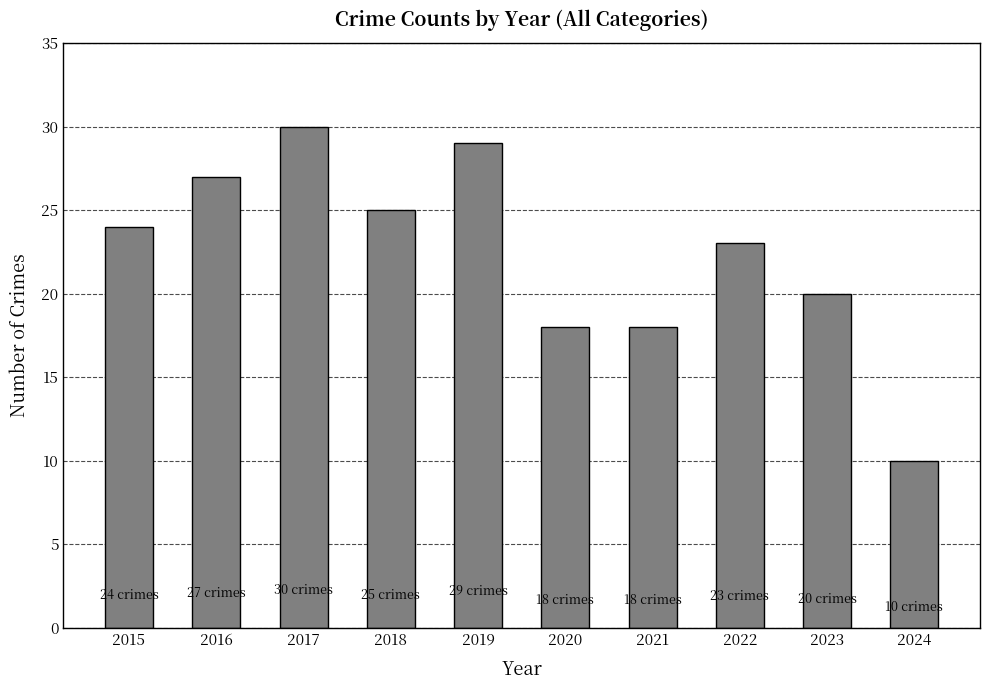

Reading left to right, transcribe all the data shown in this chart.

2015=24	2016=27	2017=30	2018=25	2019=29	2020=18	2021=18	2022=23	2023=20	2024=10